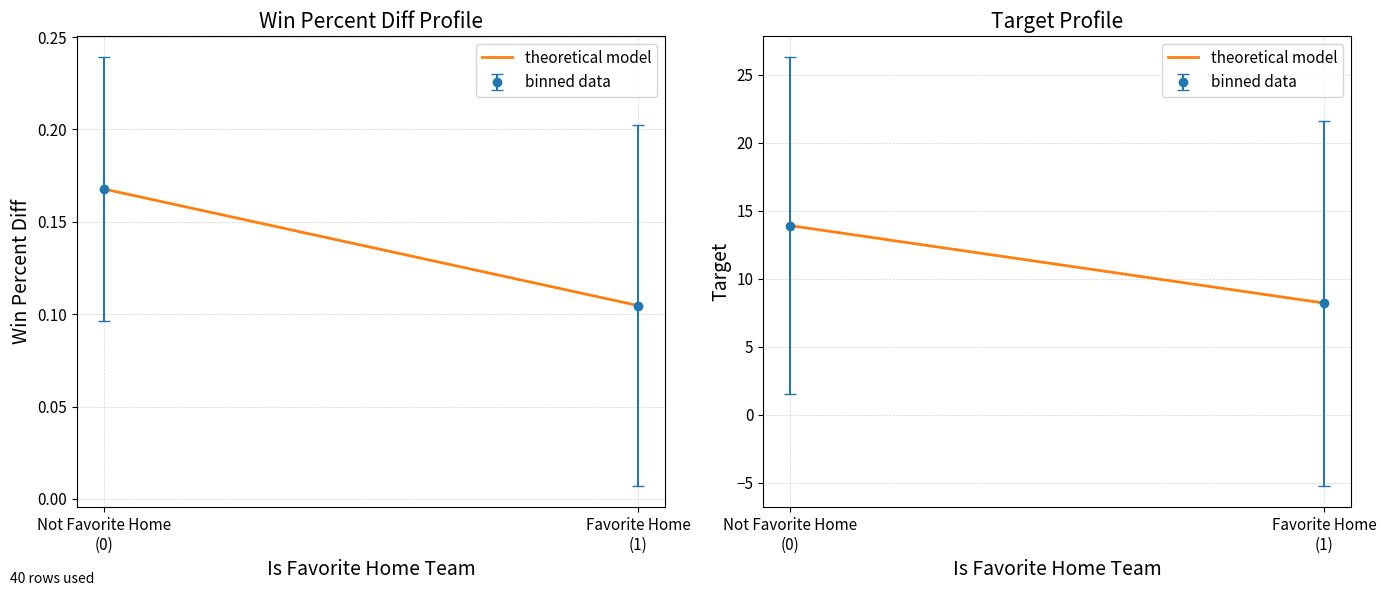

How many values exceed 13?

1